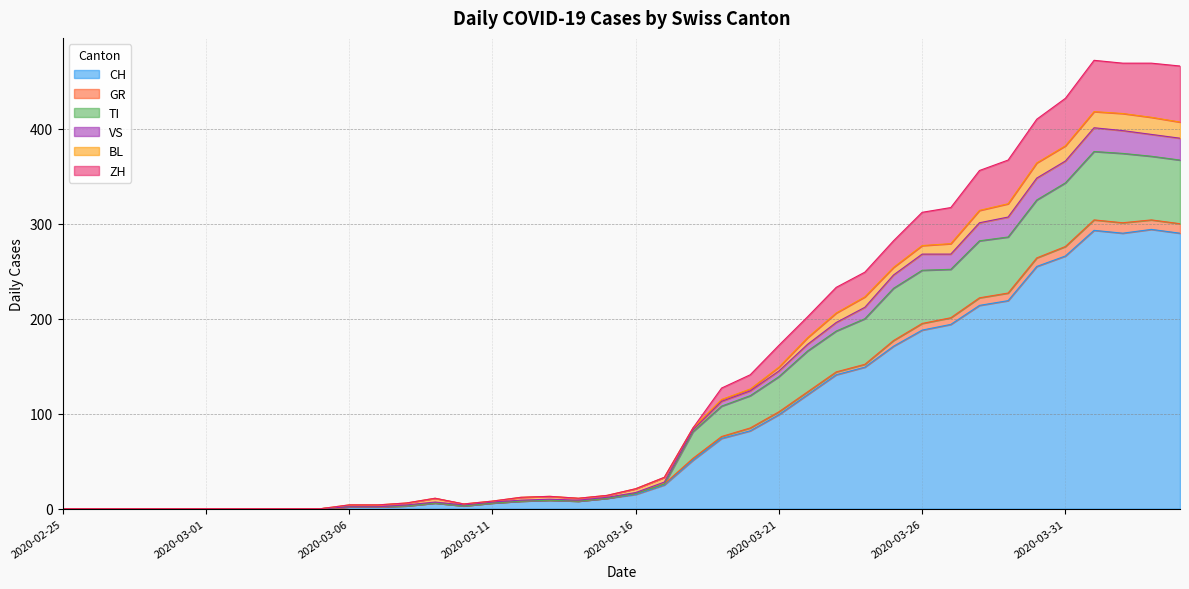

How many interior local valleys does the VS series have?

2